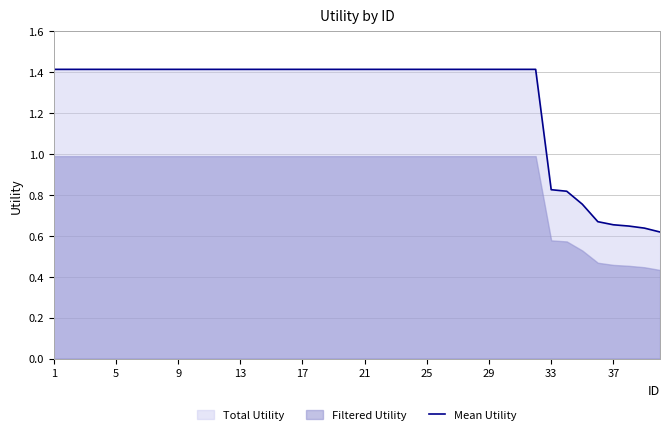

True or false: Mean Utility has a value of 1.4 at 1.

True